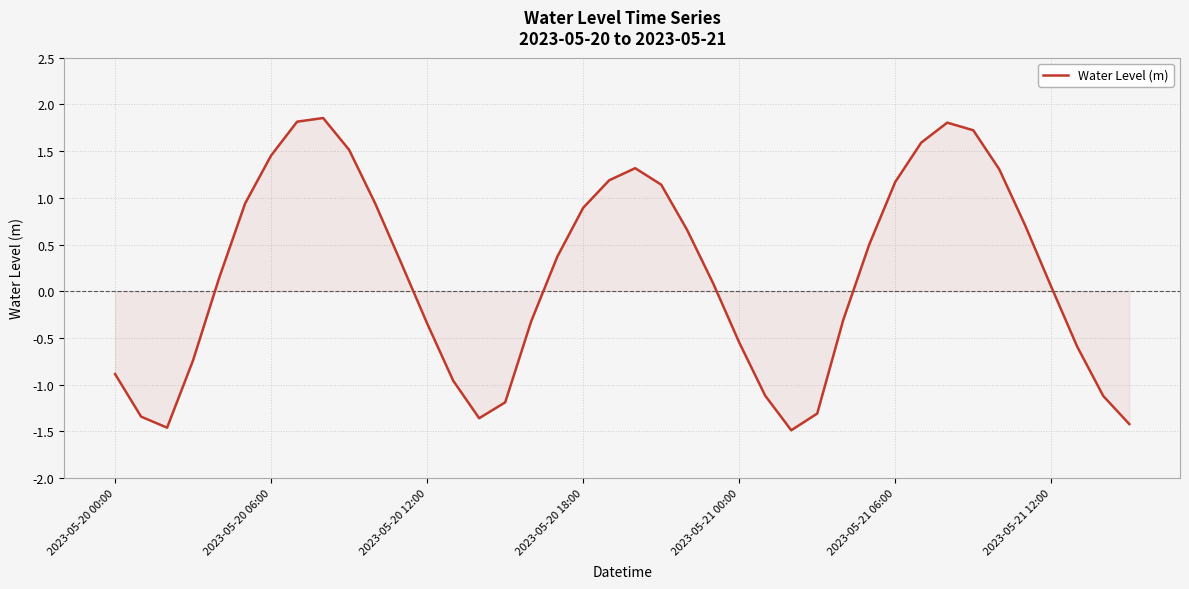

What is the smallest value displayed?

-1.5